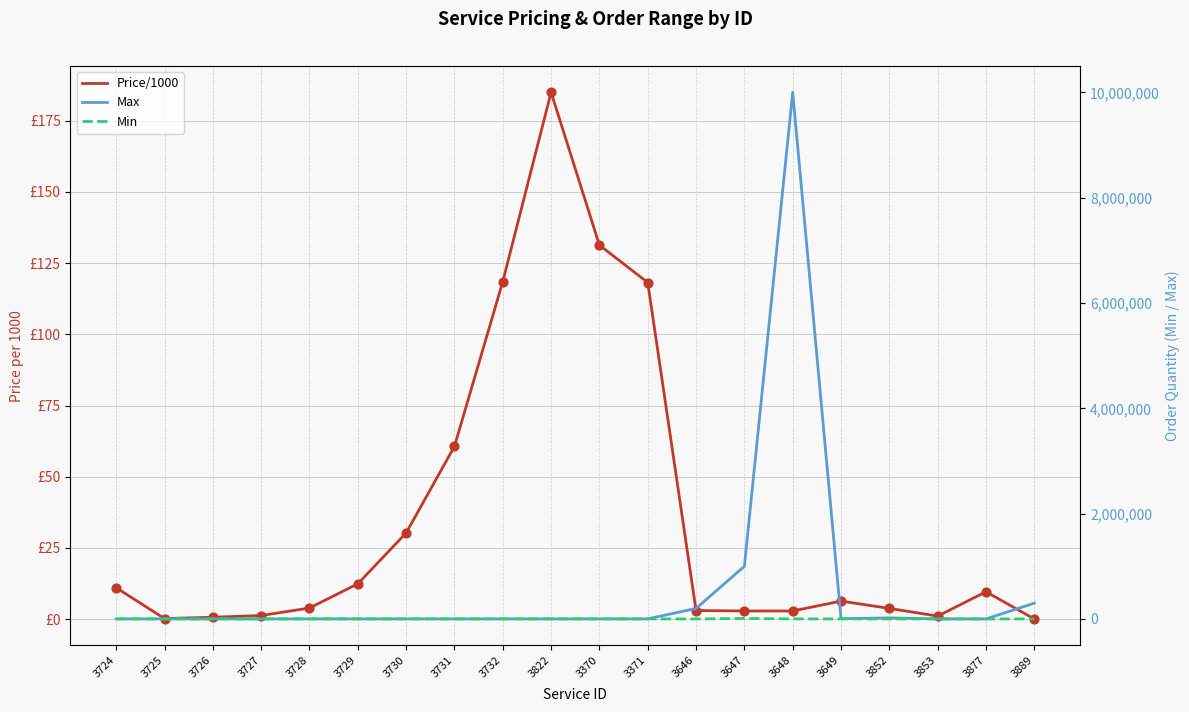

Which series reaches the minimum Y coordinate?

Price/1000